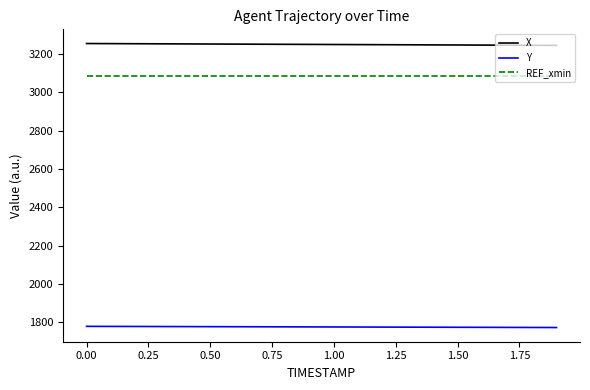

Which series has the largest total across all categories?

X